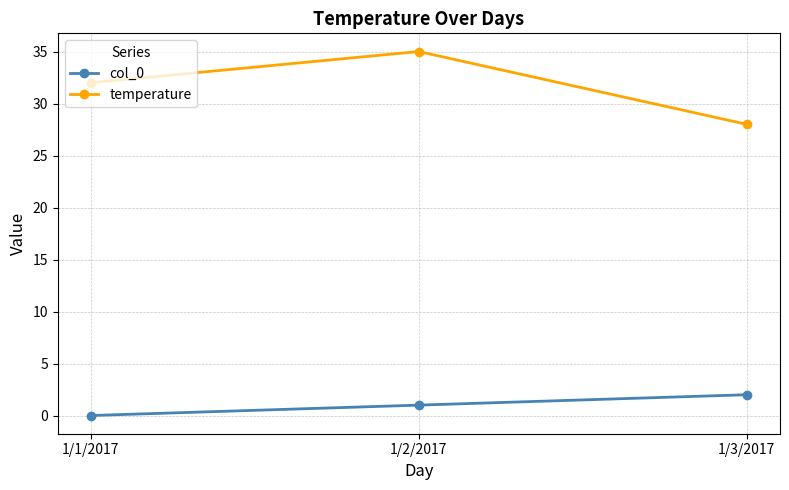

Which category has the lowest value across all series?

1/1/2017